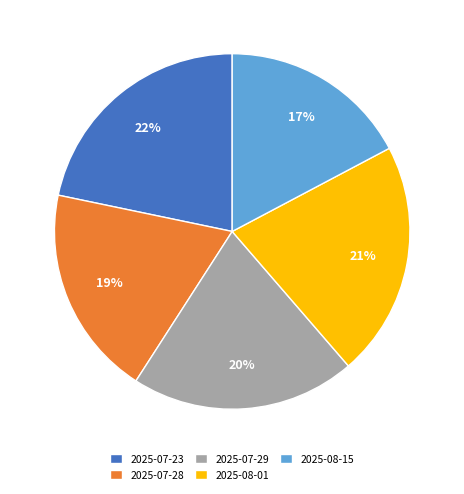

Which has a higher value, 2025-08-15 or 2025-08-01?

2025-08-01